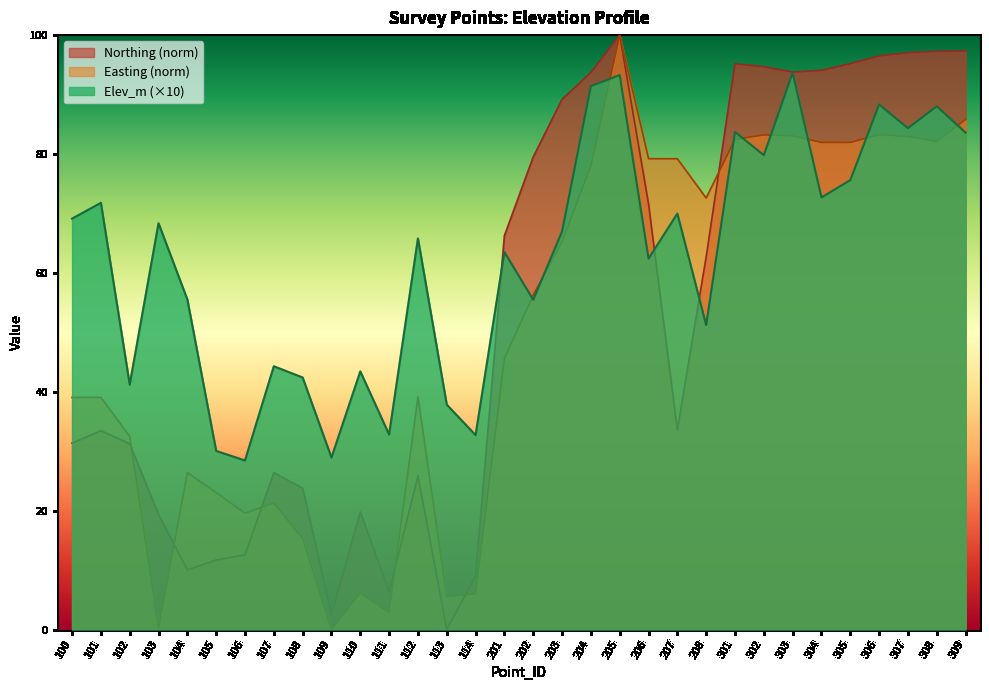

Is the value of Northing (norm) at 309 greater than the value of Elev_m (×10) at 104?

Yes